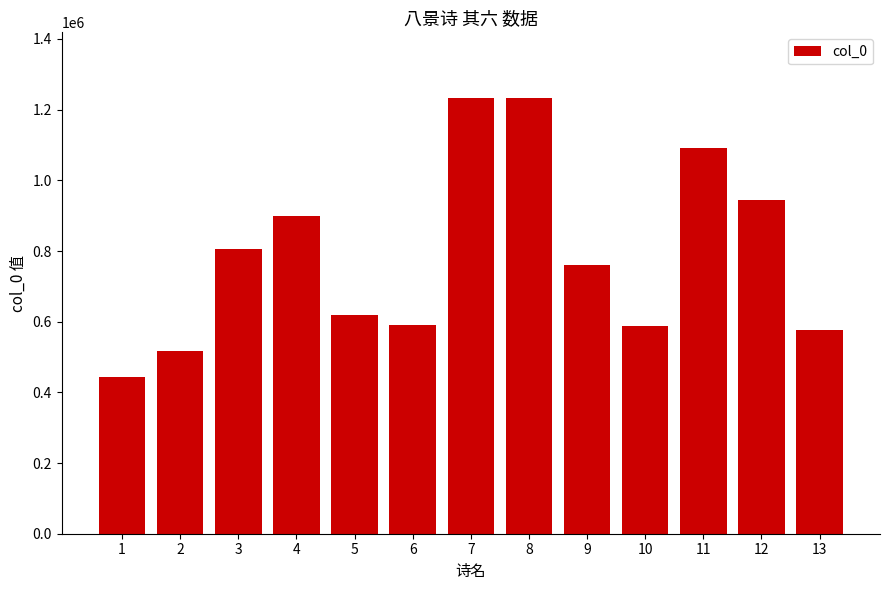

Are the bars grouped side by side (vs. stacked)?

No